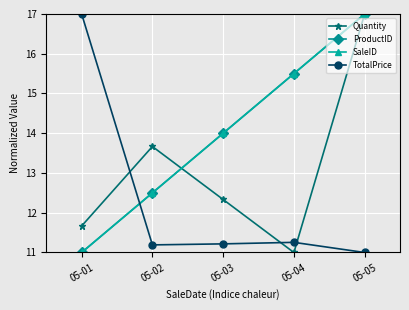

Is this an area chart (filled region under the line)?

No